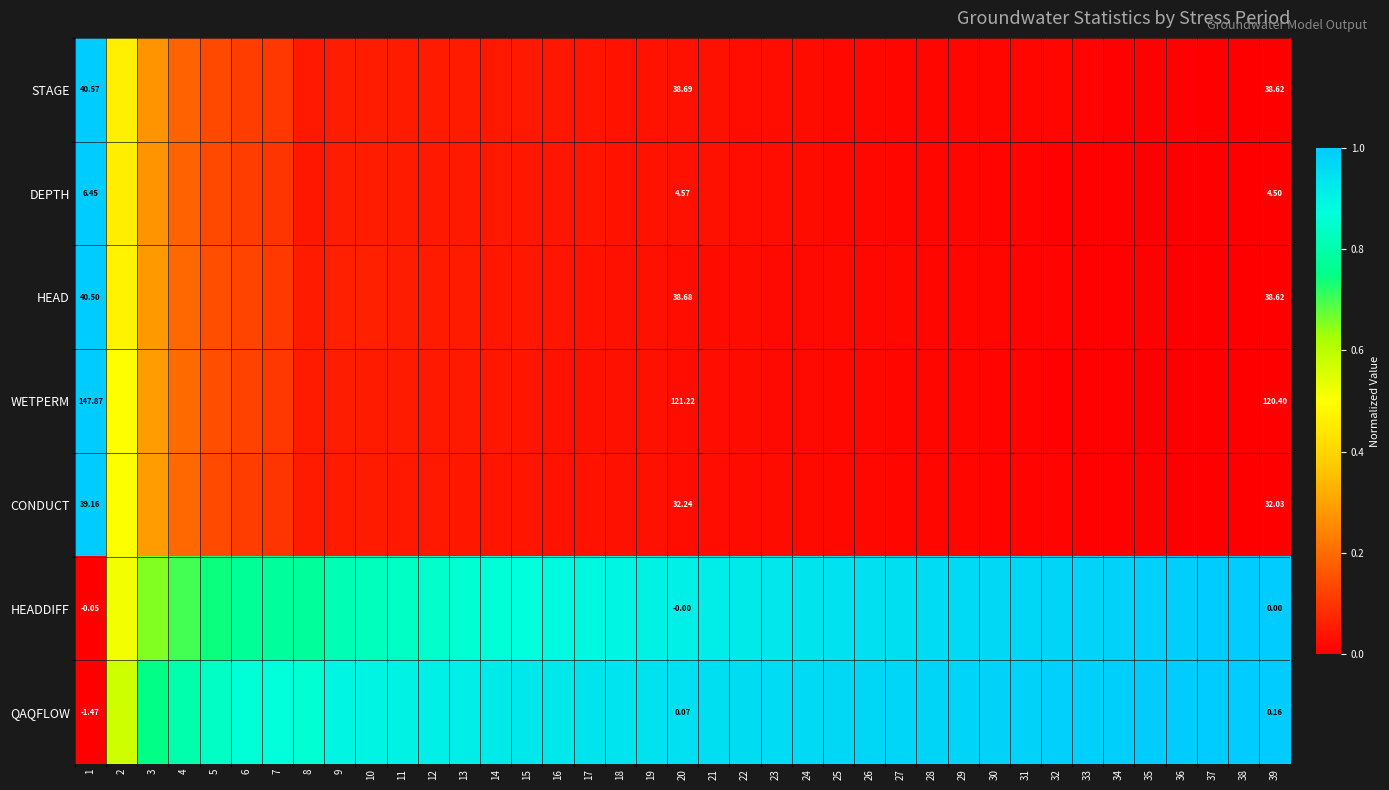

What is the difference between the highest and lowest values at 35?

1.0